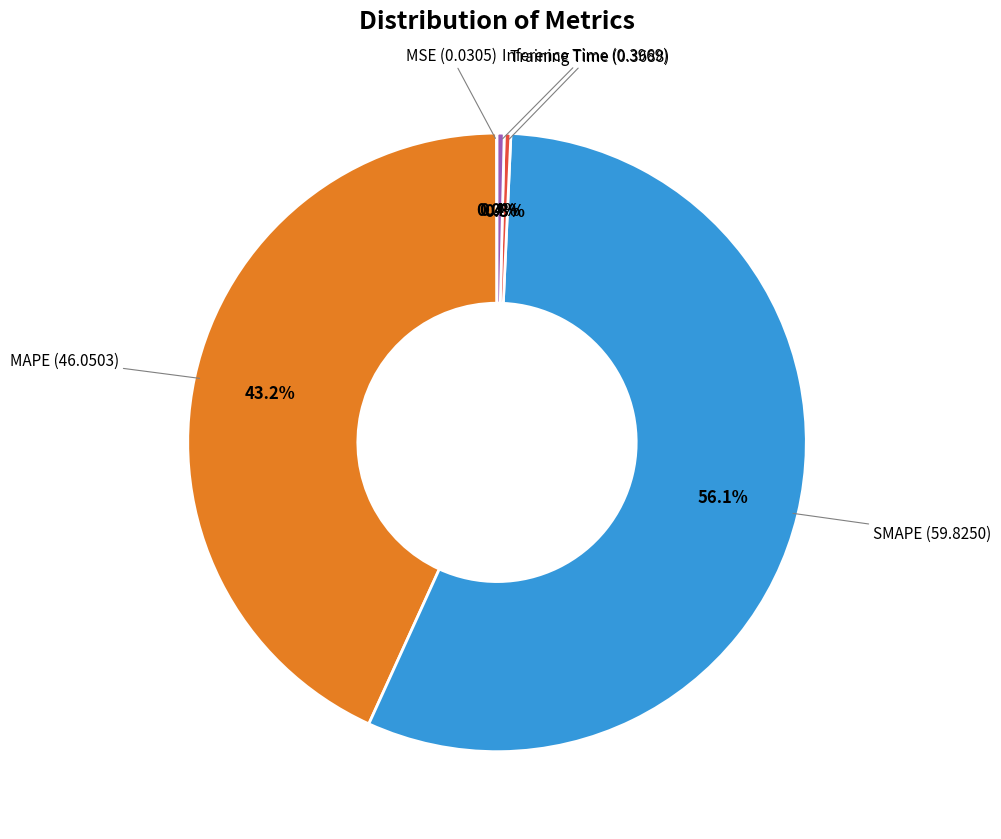

Does any single category account for the majority?

Yes